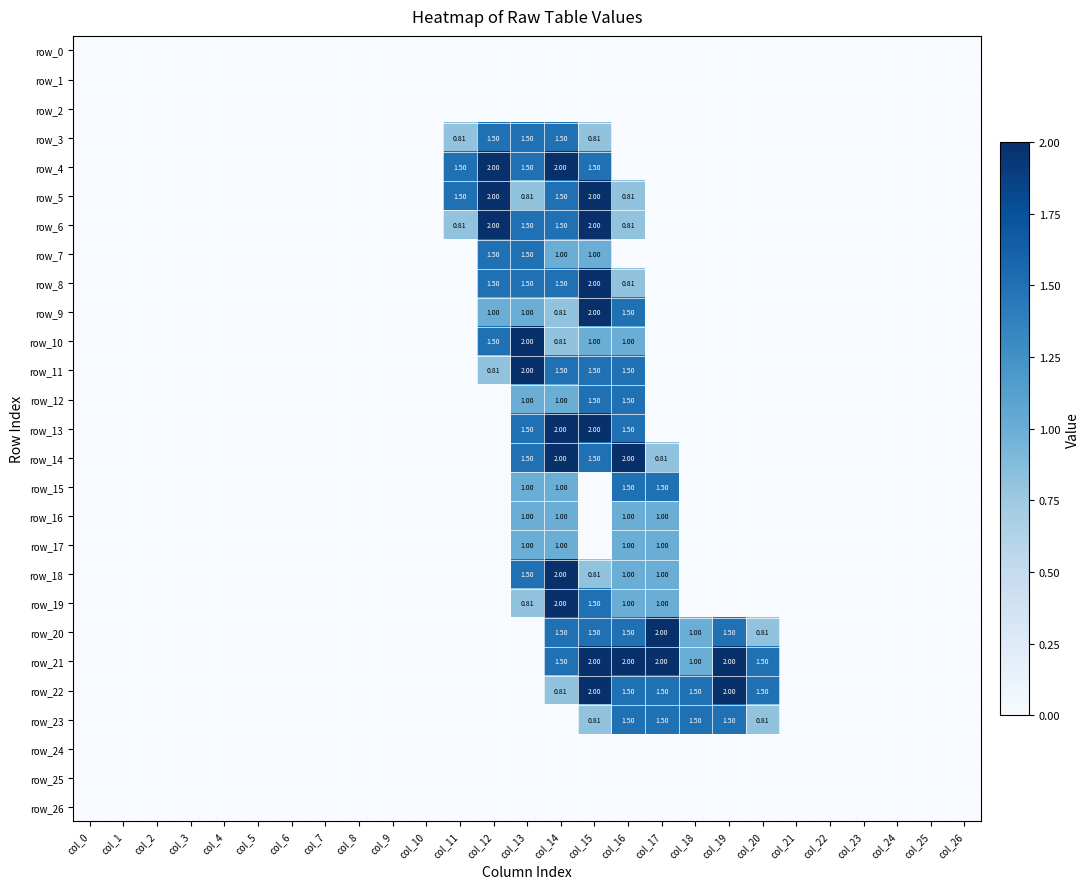

Which label corresponds to the largest value in the chart?

col_12